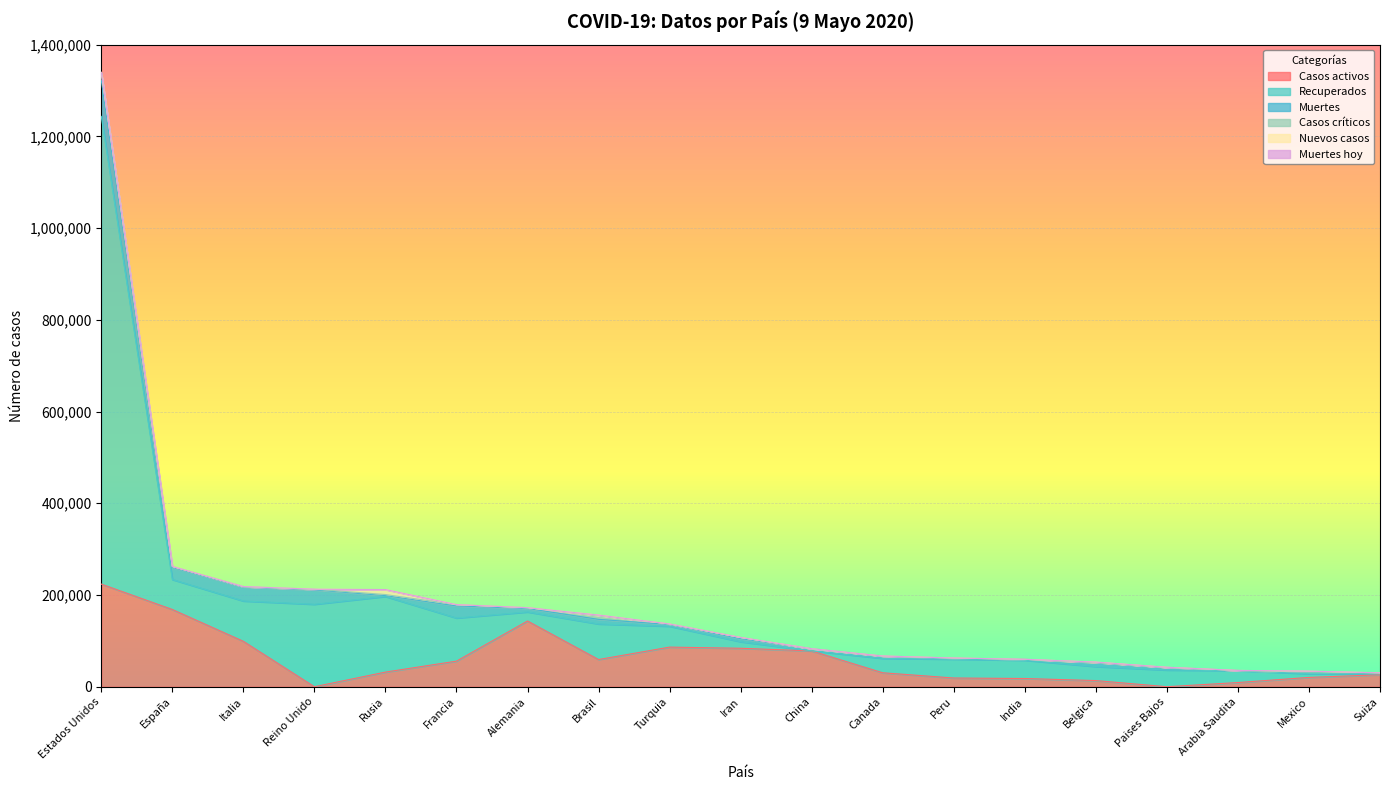

The value of Recuperados at Arabia Saudita is 26083. True or false?

True